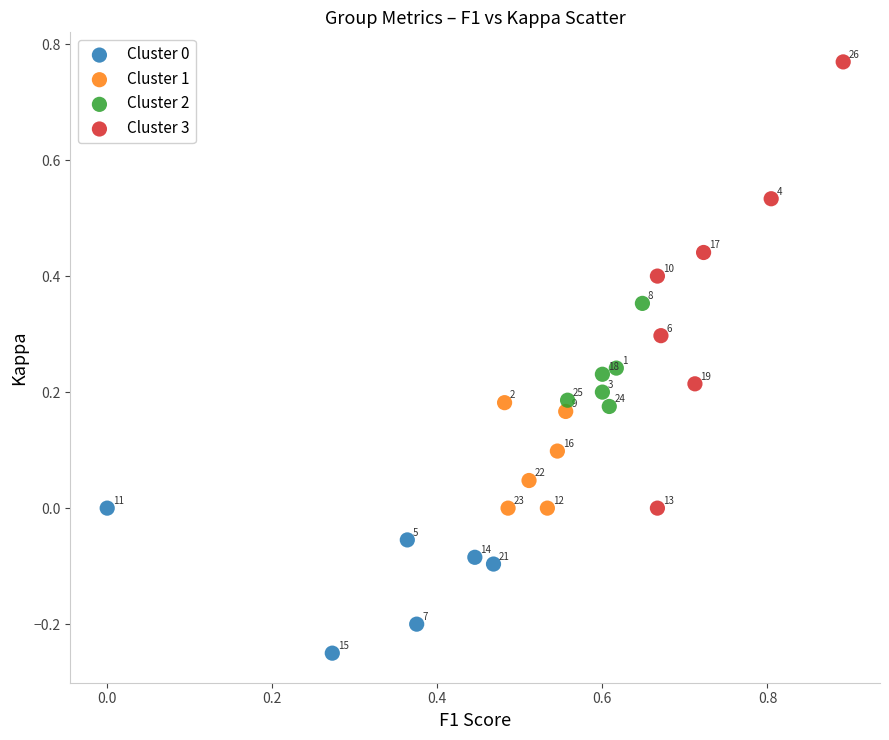

Which series contains the highest Y value?

Cluster 3